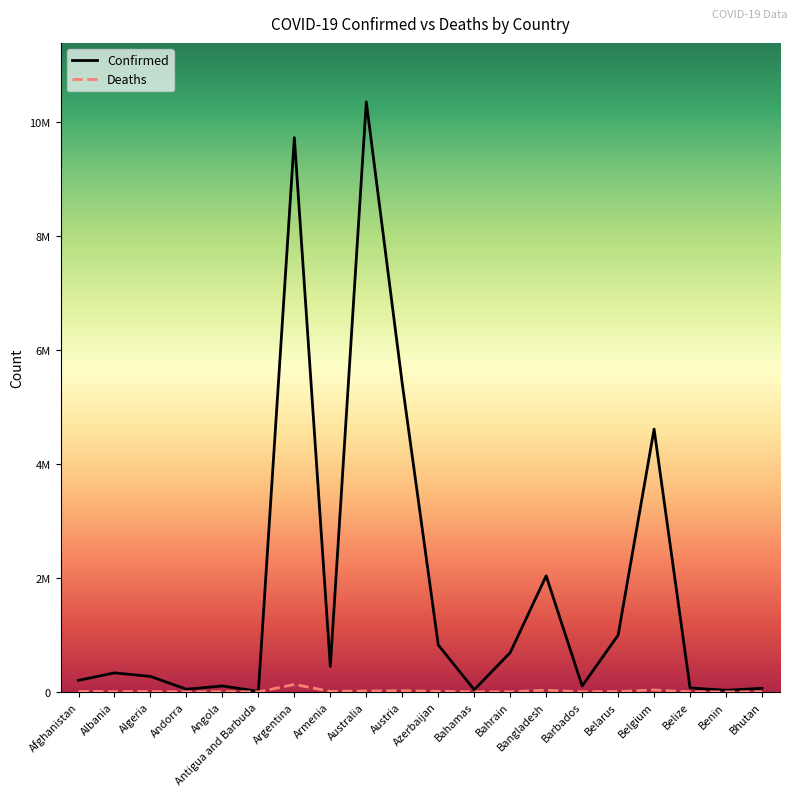

Which series has the largest total across all categories?

Confirmed